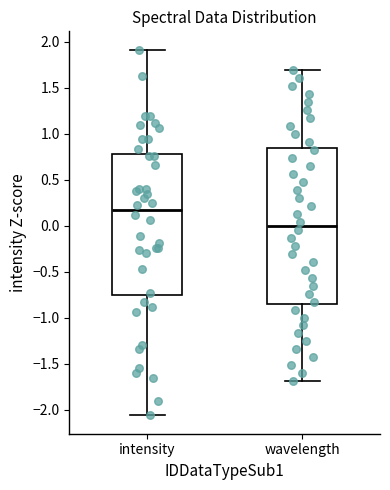

Reading left to right, read every box against the y-axis: the position of its median line, the range the box covers, and the ends of its whiskers. The values are not printed on the chart, so give them approximately, as read against the axis.

intensity: median 0.15, box -0.75 to 0.80, whiskers -2.05 to 1.90
wavelength: median 0.00, box -0.85 to 0.85, whiskers -1.70 to 1.70